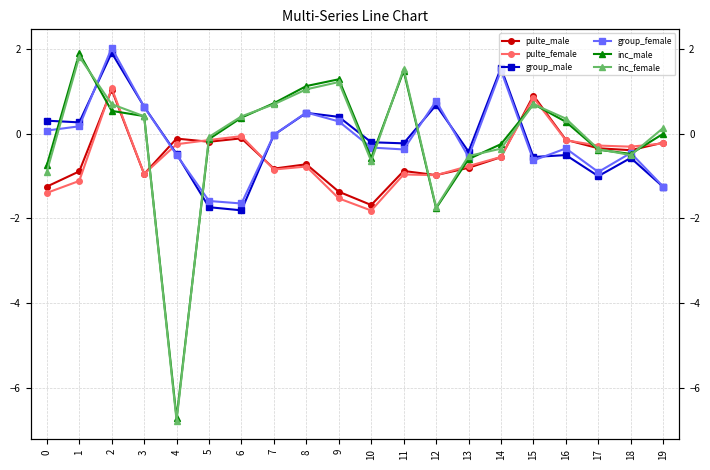

What is the difference between the second highest and second lowest values in the group_female series?

3.1